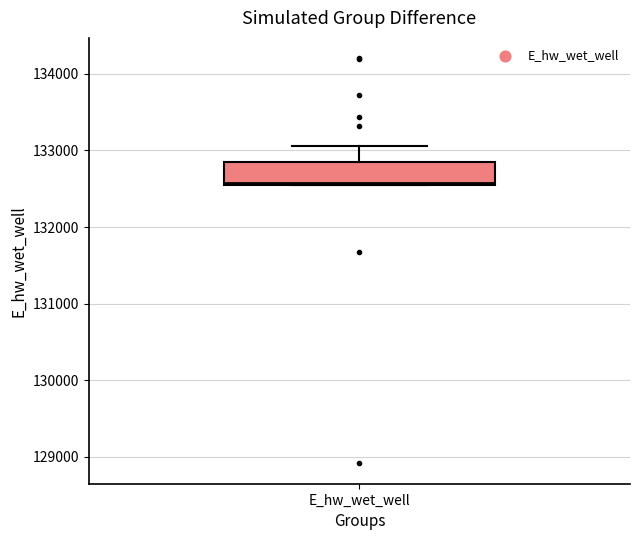

Read this box plot against the y-axis: the position of the median line, the range covered by the box, and the ends of both whiskers. The values are not printed on the chart, so give them approximately, as read against the axis.

median 132600, box 132500 to 132900, whiskers 132500 to 133100